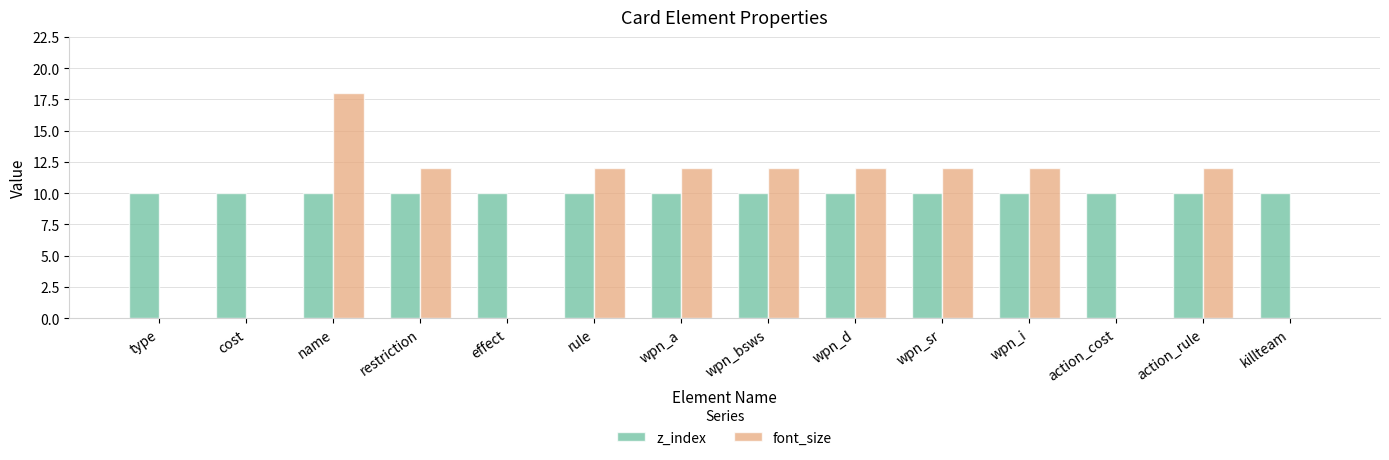

At which label does font_size reach its peak?

name